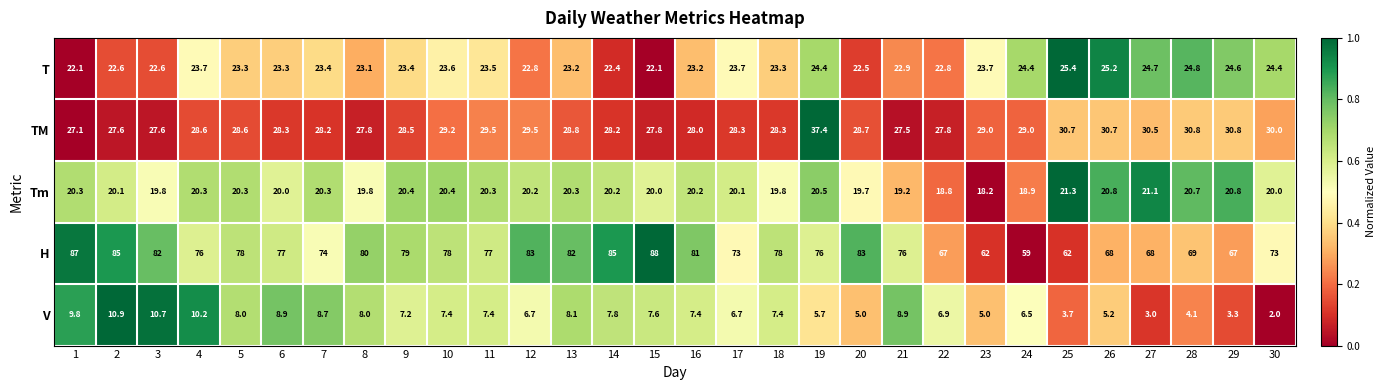

What is the total value across all series at 8?

158.7